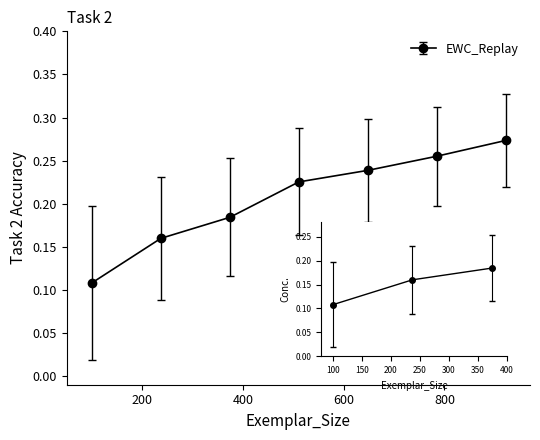

How many values are between 0 and 1?

7